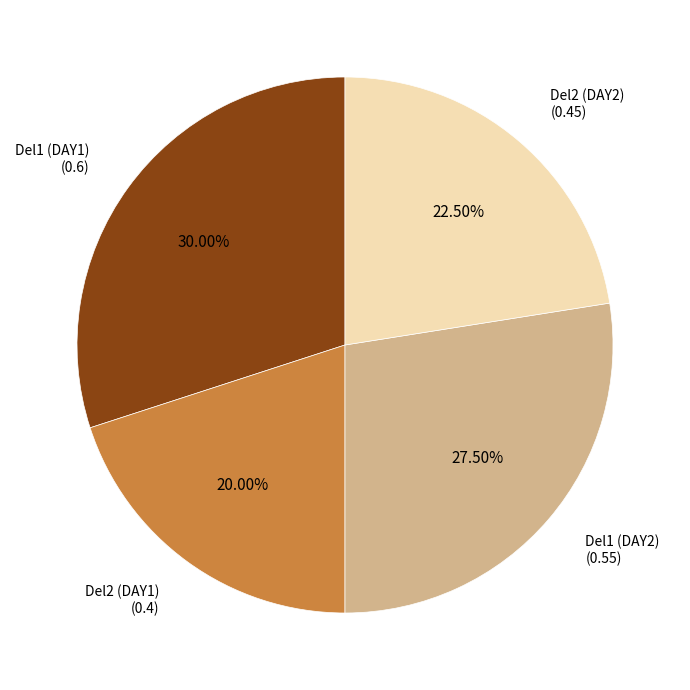

Is there a majority slice in this chart?

No